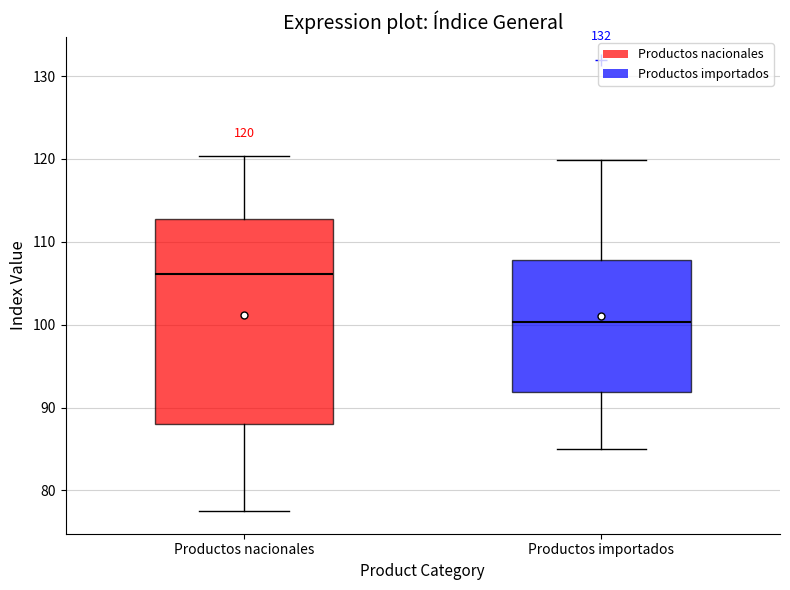

Which box is the tallest, from its lower edge to its upper edge?

Productos nacionales